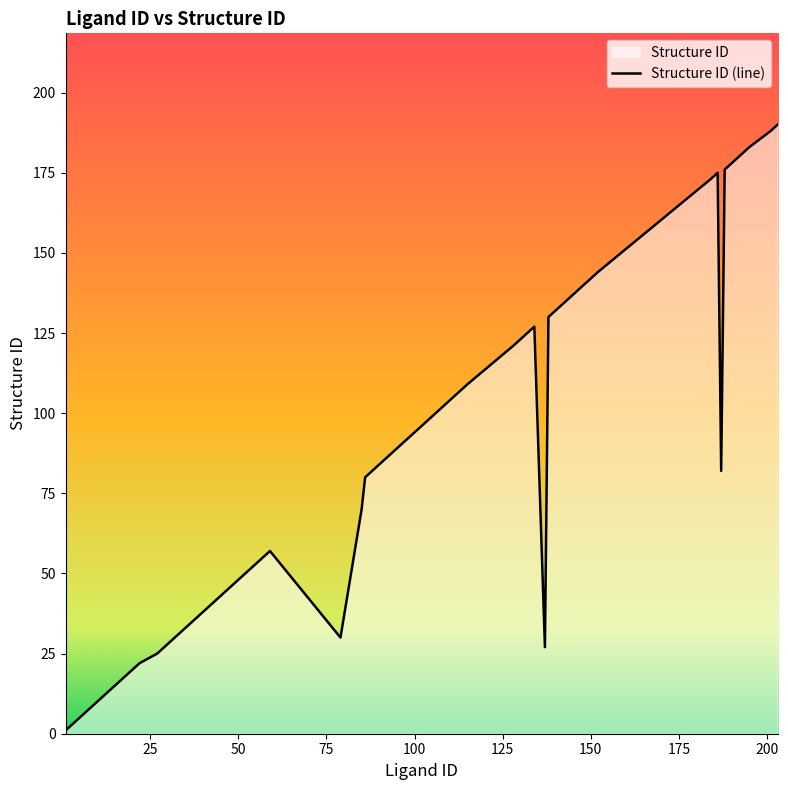

How many values are below 95?

20